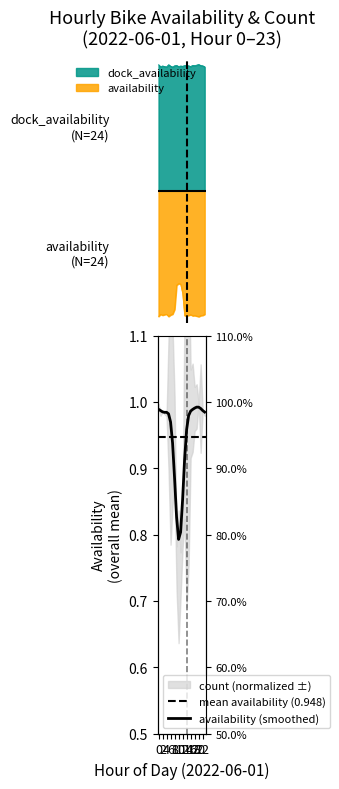

Rank the categories by availability value from lowest to highest.

20, 5, 0, 19, 17, 14, 13, 21, 18, 22, 15, 2, 6, 16, 3, 1, 23, 4, 7, 8, 12, 9, 11, 10